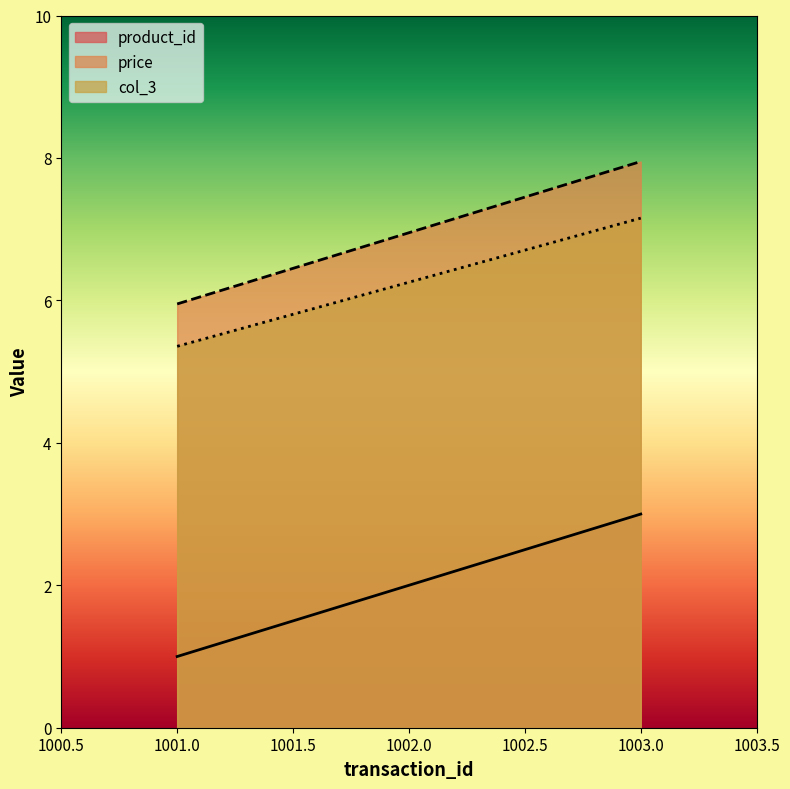

Read the product_id value at 1002.0.

2.0